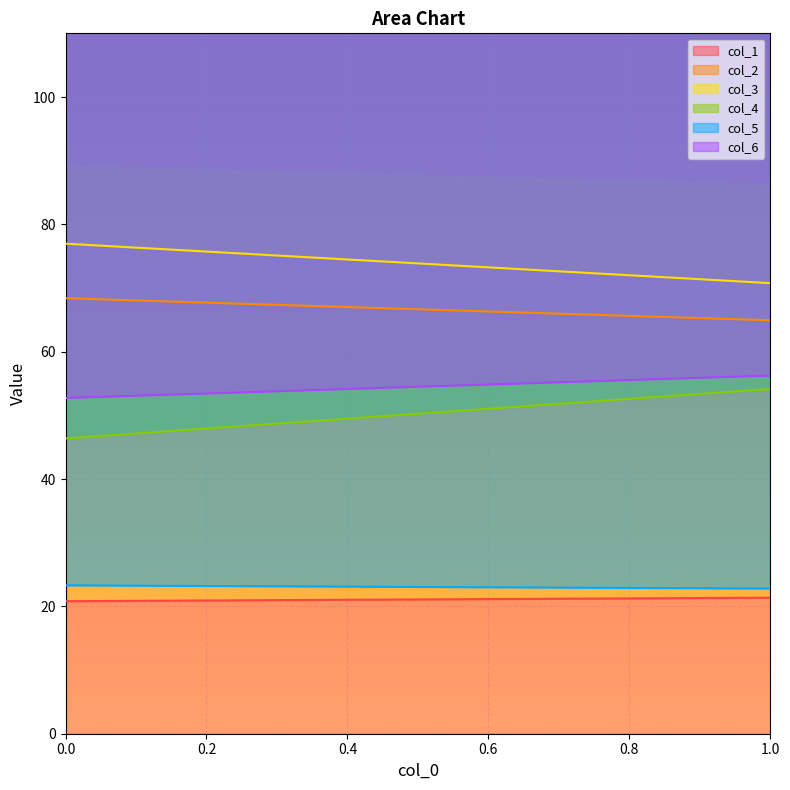

Rank the series by their maximum value, from lowest to highest.

col_1, col_5, col_4, col_6, col_2, col_3